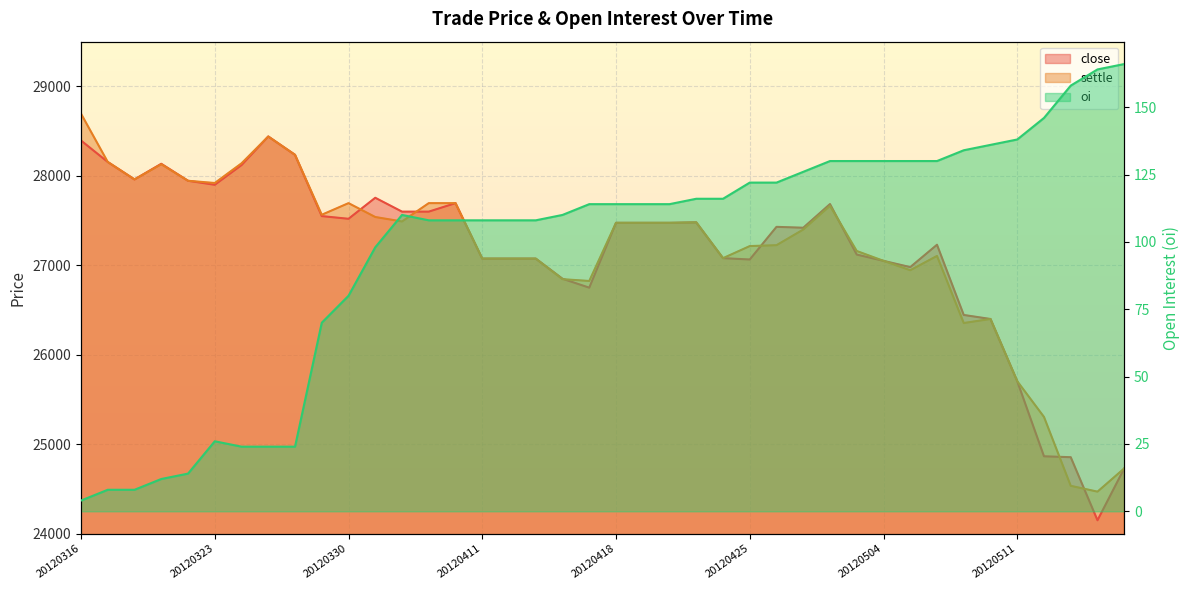

Which has a higher value, 20120508 or 20120418?

20120418